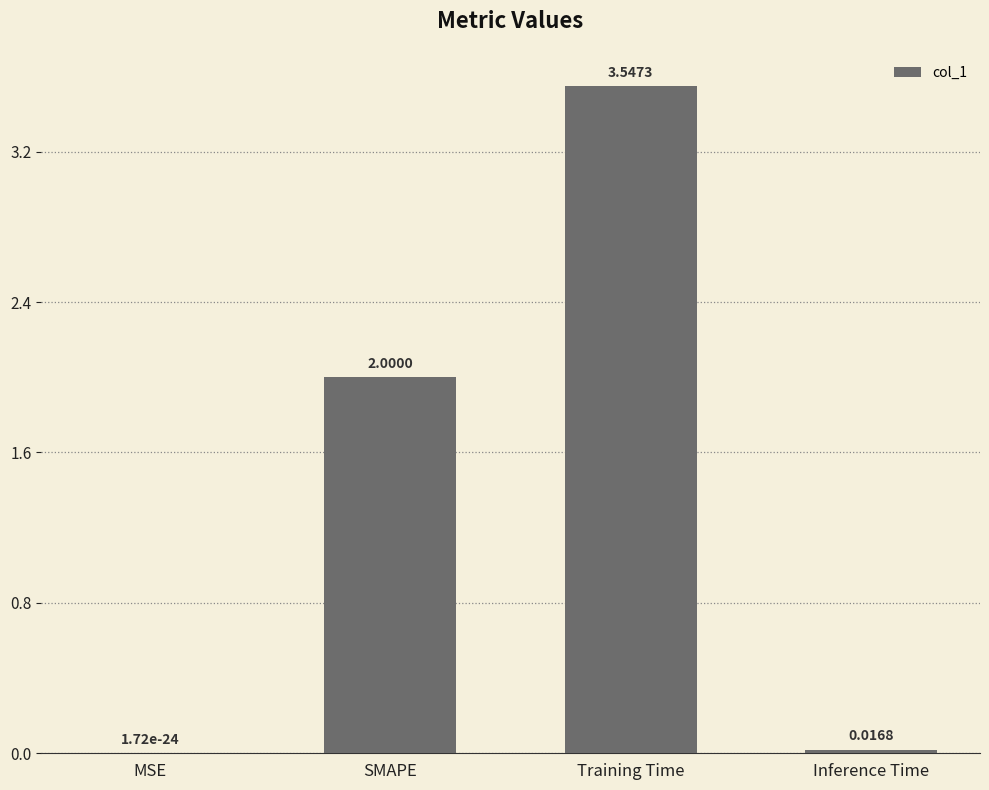

How many categories are shown in the chart?

4